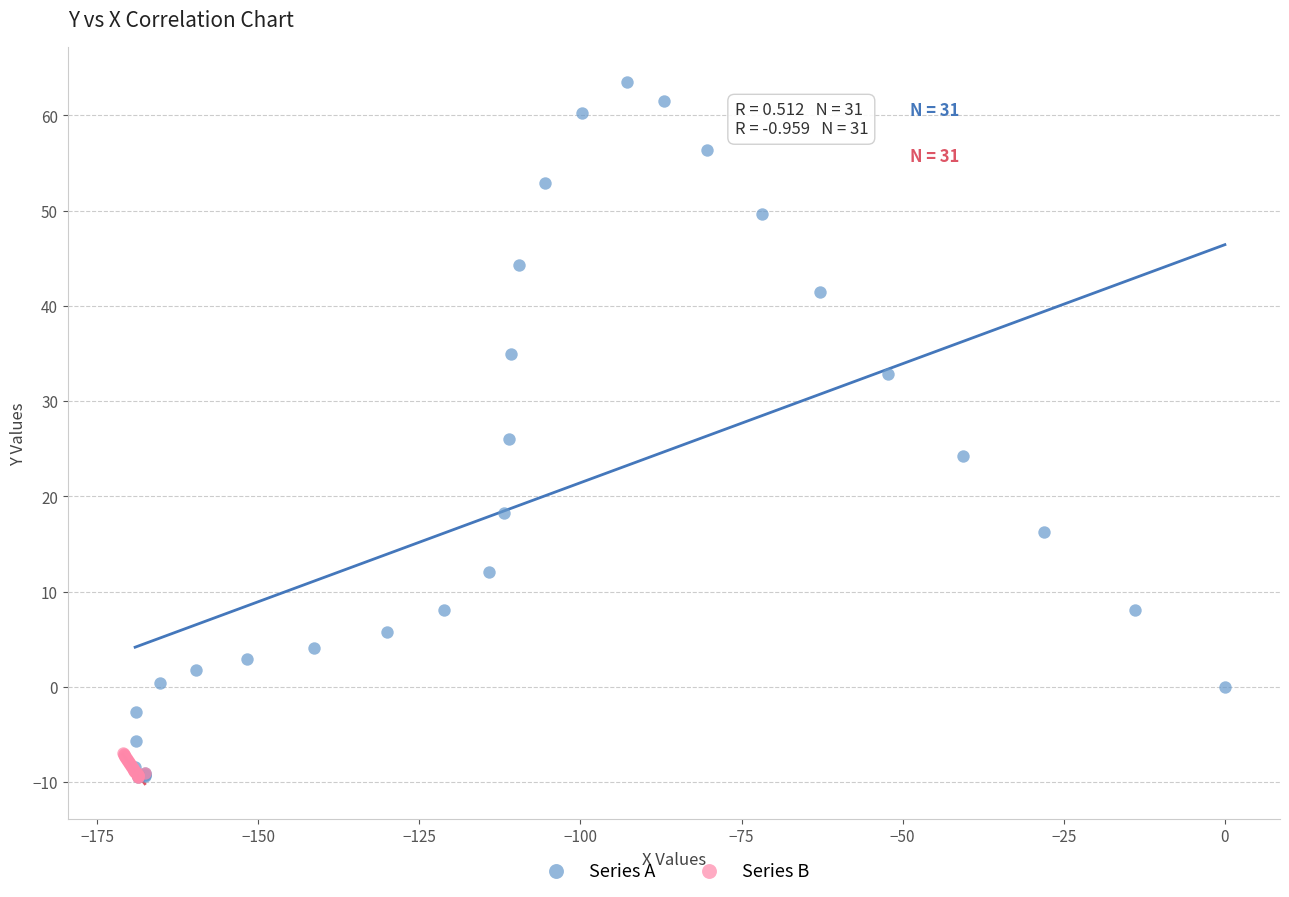

Which series reaches the maximum Y coordinate?

Series A